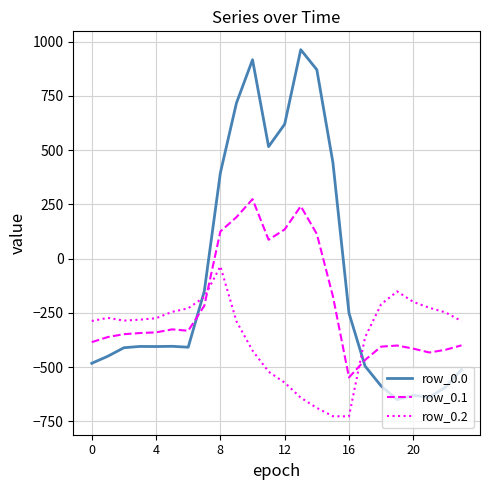

List the series in order of their peak value, highest first.

row_0.0, row_0.1, row_0.2